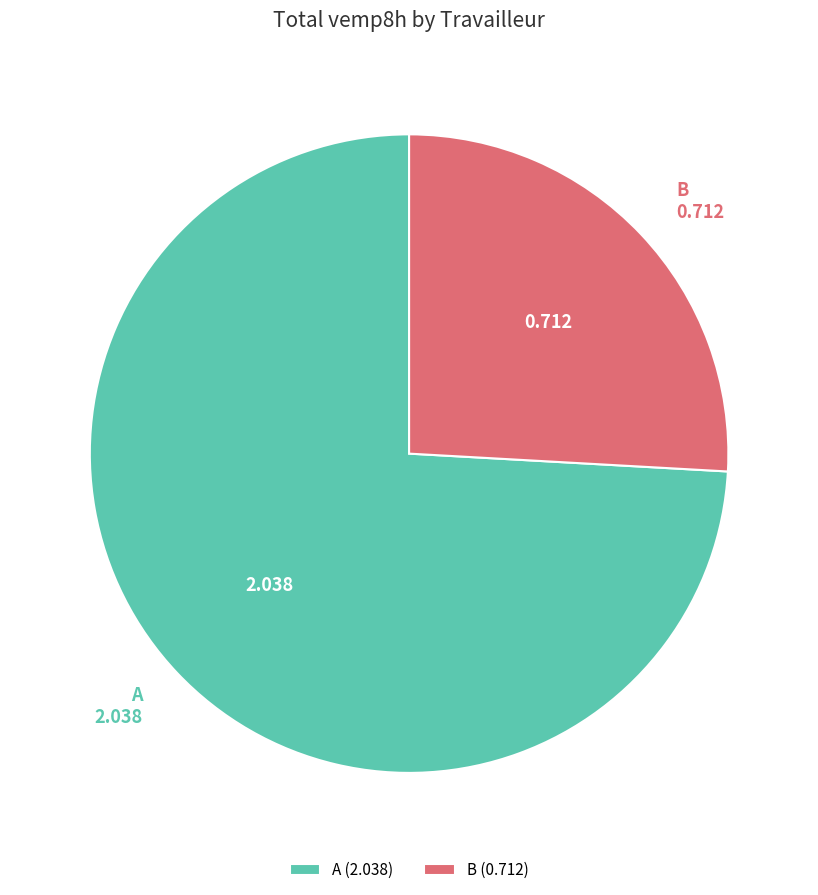

Count the number of slices in the pie.

2